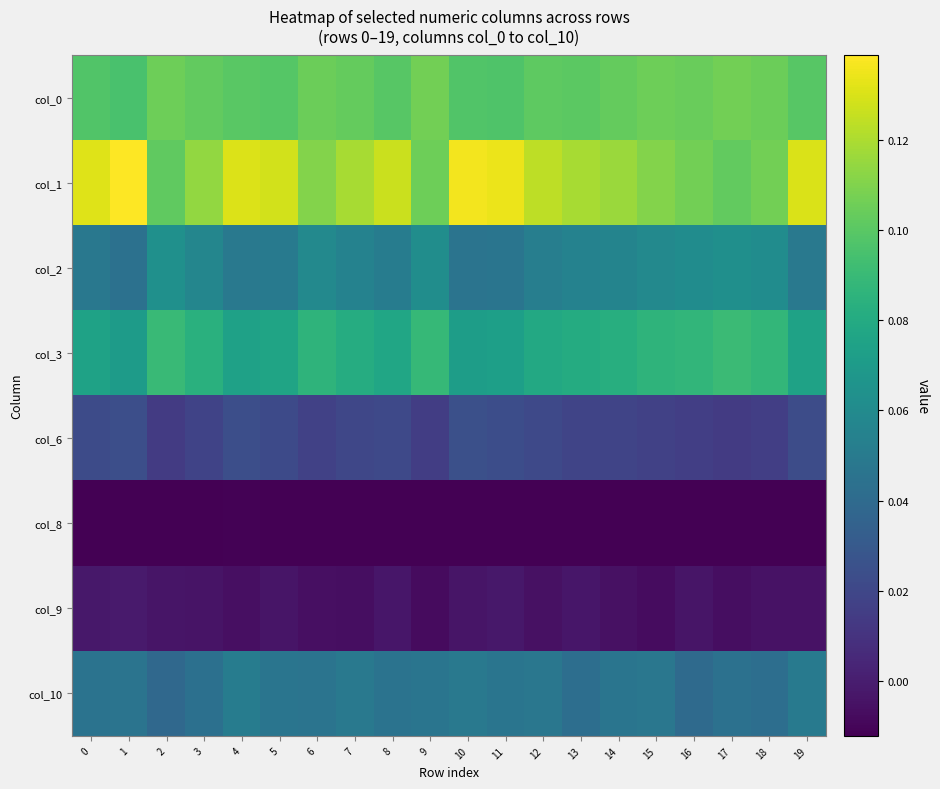

Reading right to left, list all the values displayed in this chart.

col_0: 19=0.1	18=0.1	17=0.1	16=0.1	15=0.1	14=0.1	13=0.1	12=0.1	11=0.1	10=0.1	9=0.1	8=0.1	7=0.1	6=0.1	5=0.1	4=0.1	3=0.1	2=0.1	1=0.1	0=0.1
col_1: 19=0.1	18=0.1	17=0.1	16=0.1	15=0.1	14=0.1	13=0.1	12=0.1	11=0.1	10=0.1	9=0.1	8=0.1	7=0.1	6=0.1	5=0.1	4=0.1	3=0.1	2=0.1	1=0.1	0=0.1
col_2: 19=0.0	18=0.1	17=0.1	16=0.1	15=0.1	14=0.1	13=0.1	12=0.1	11=0.0	10=0.0	9=0.1	8=0.1	7=0.1	6=0.1	5=0.0	4=0.0	3=0.1	2=0.1	1=0.0	0=0.0
col_3: 19=0.1	18=0.1	17=0.1	16=0.1	15=0.1	14=0.1	13=0.1	12=0.1	11=0.1	10=0.1	9=0.1	8=0.1	7=0.1	6=0.1	5=0.1	4=0.1	3=0.1	2=0.1	1=0.1	0=0.1
col_6: 19=0.0	18=0.0	17=0.0	16=0.0	15=0.0	14=0.0	13=0.0	12=0.0	11=0.0	10=0.0	9=0.0	8=0.0	7=0.0	6=0.0	5=0.0	4=0.0	3=0.0	2=0.0	1=0.0	0=0.0
col_8: 19=-0.0	18=-0.0	17=-0.0	16=-0.0	15=-0.0	14=-0.0	13=-0.0	12=-0.0	11=-0.0	10=-0.0	9=-0.0	8=-0.0	7=-0.0	6=-0.0	5=-0.0	4=-0.0	3=-0.0	2=-0.0	1=-0.0	0=-0.0
col_9: 19=-0.0	18=-0.0	17=-0.0	16=-0.0	15=-0.0	14=-0.0	13=-0.0	12=-0.0	11=-0.0	10=-0.0	9=-0.0	8=-0.0	7=-0.0	6=-0.0	5=-0.0	4=-0.0	3=-0.0	2=-0.0	1=-0.0	0=-0.0
col_10: 19=0.0	18=0.0	17=0.0	16=0.0	15=0.0	14=0.0	13=0.0	12=0.0	11=0.0	10=0.0	9=0.0	8=0.0	7=0.0	6=0.0	5=0.0	4=0.1	3=0.0	2=0.0	1=0.0	0=0.0